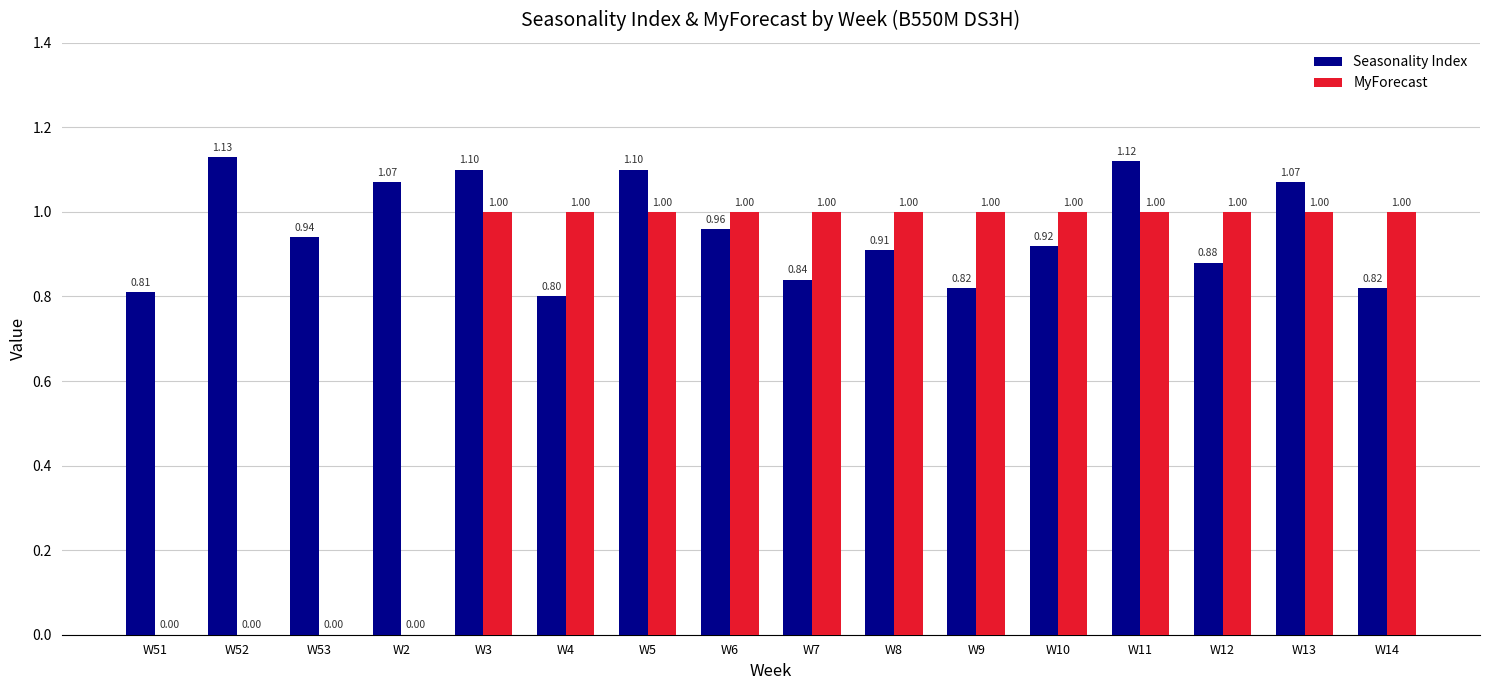

Which series has the largest total across all categories?

Seasonality Index